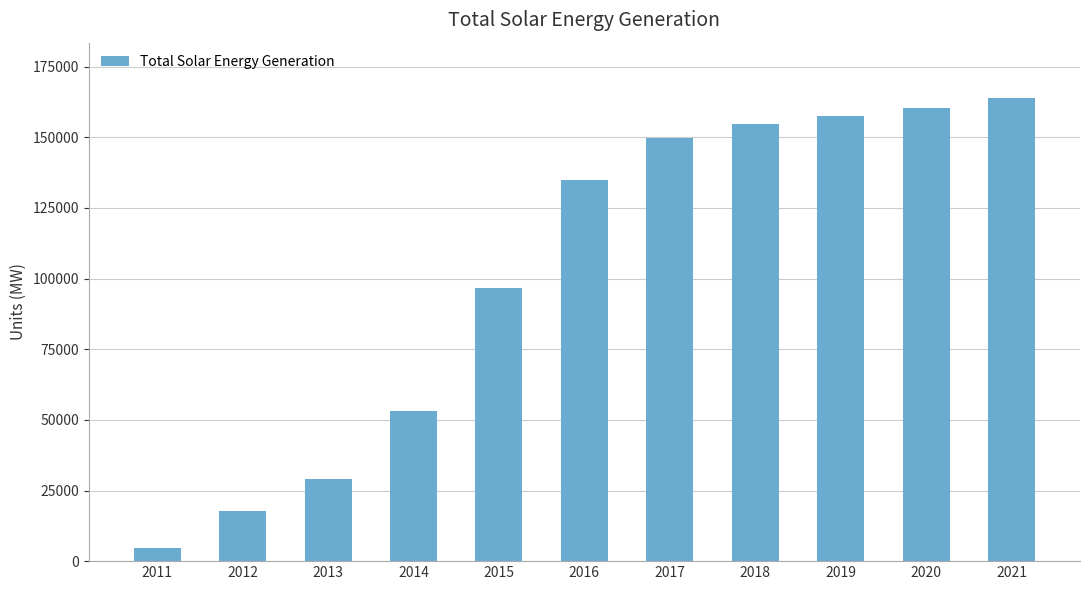

Between 2019 and 2021, which is larger?

2021